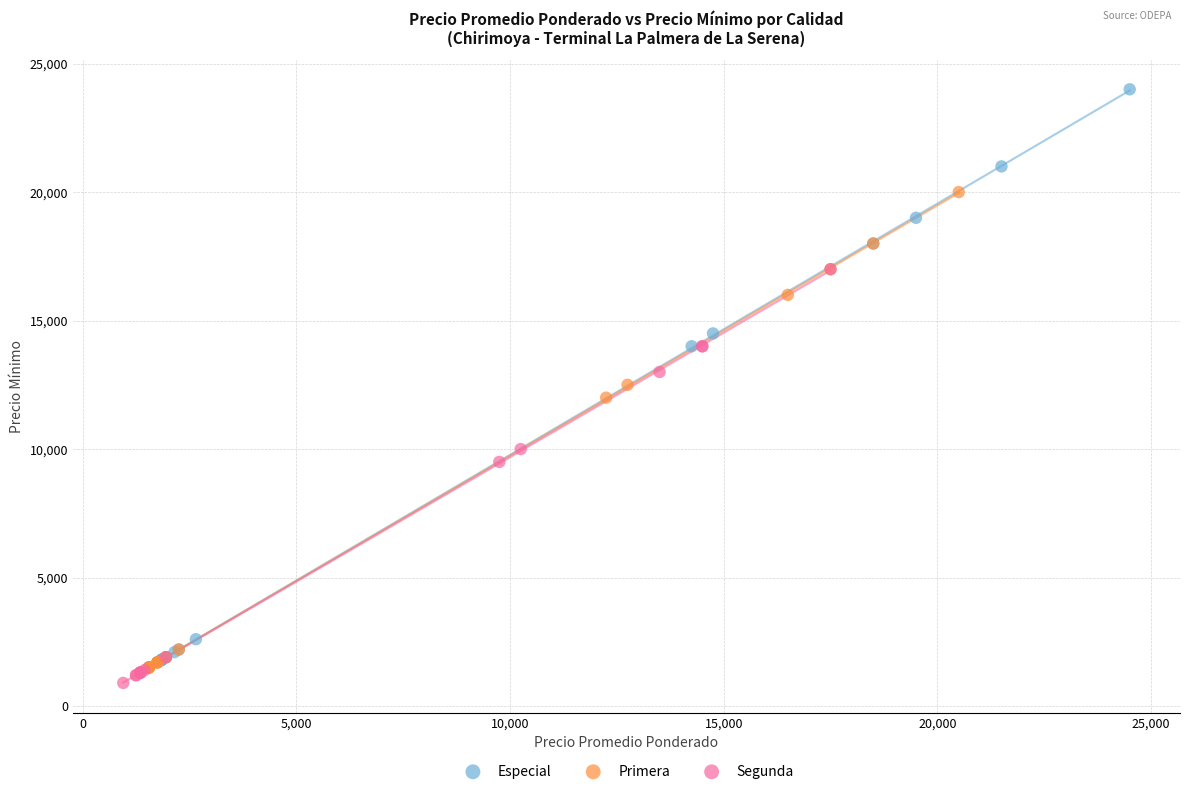

Which series contains the lowest Y value?

Segunda